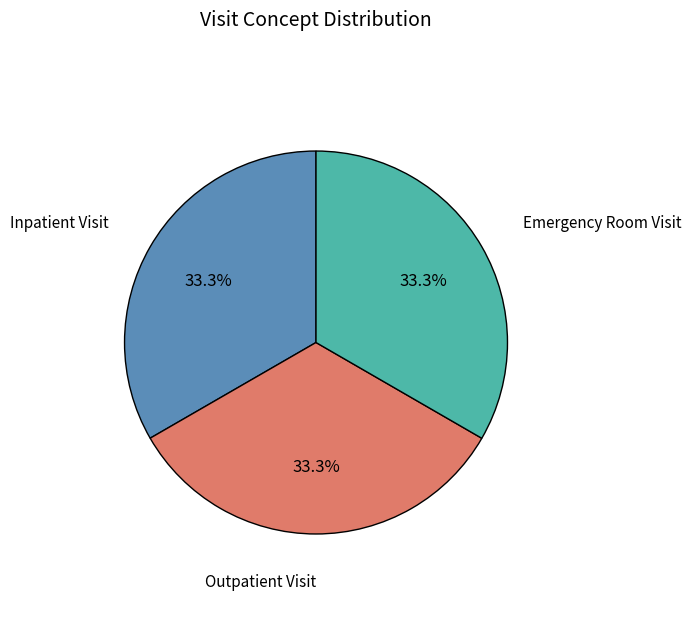

Is there any slice that represents more than half of the pie?

No